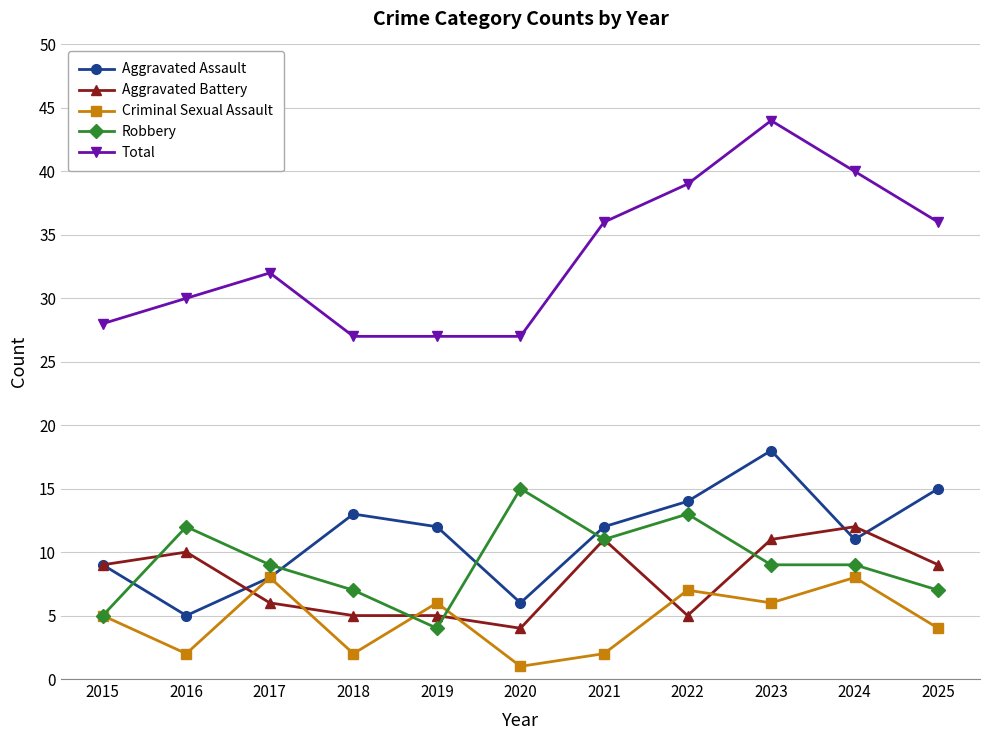

What is the value of the Aggravated Battery point at the 6th from the left?

4